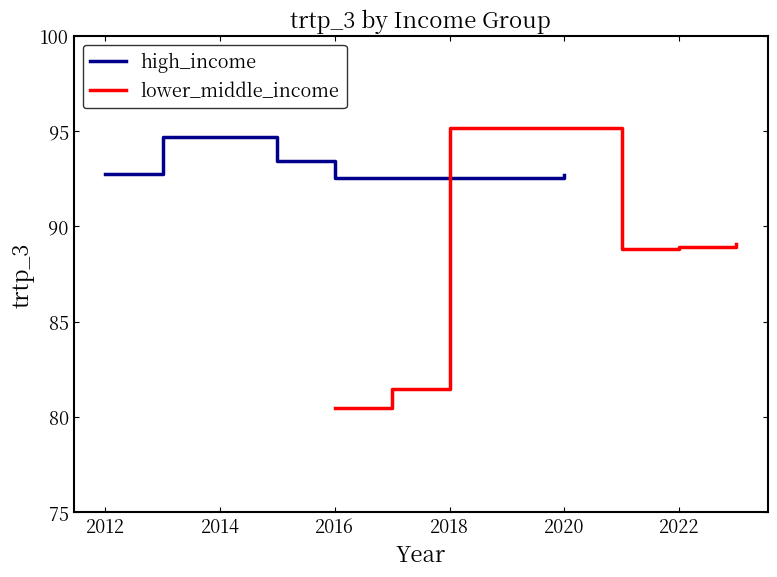

Is it true that high_income equals 150.2 at 2016?

False